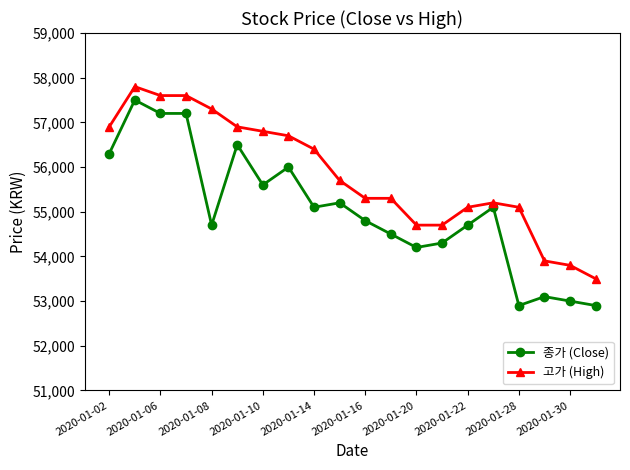

True or false: 종가 (Close) and 고가 (High) cross at least once.

False